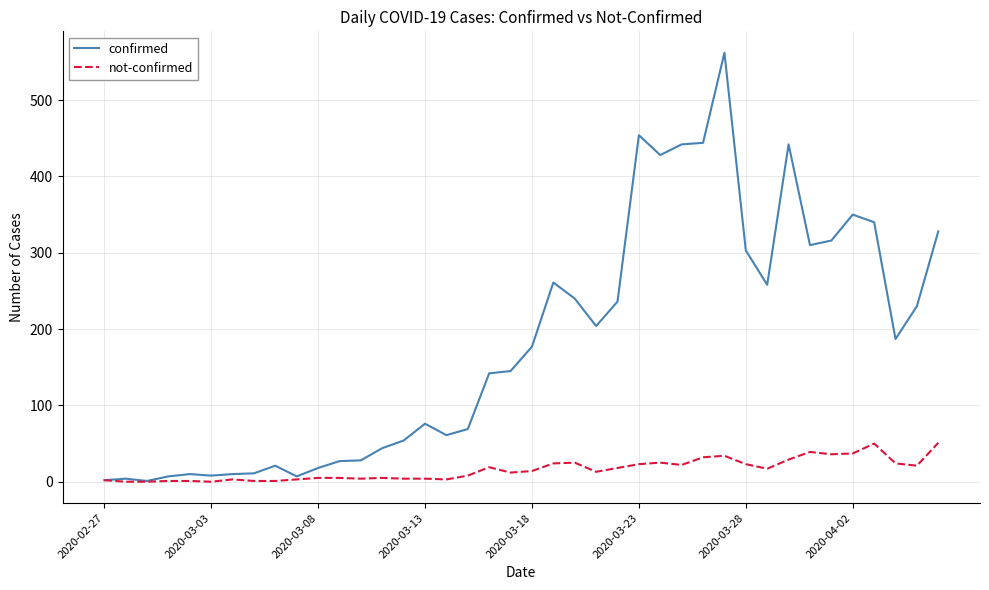

Rank the series by their maximum value, from lowest to highest.

not-confirmed, confirmed